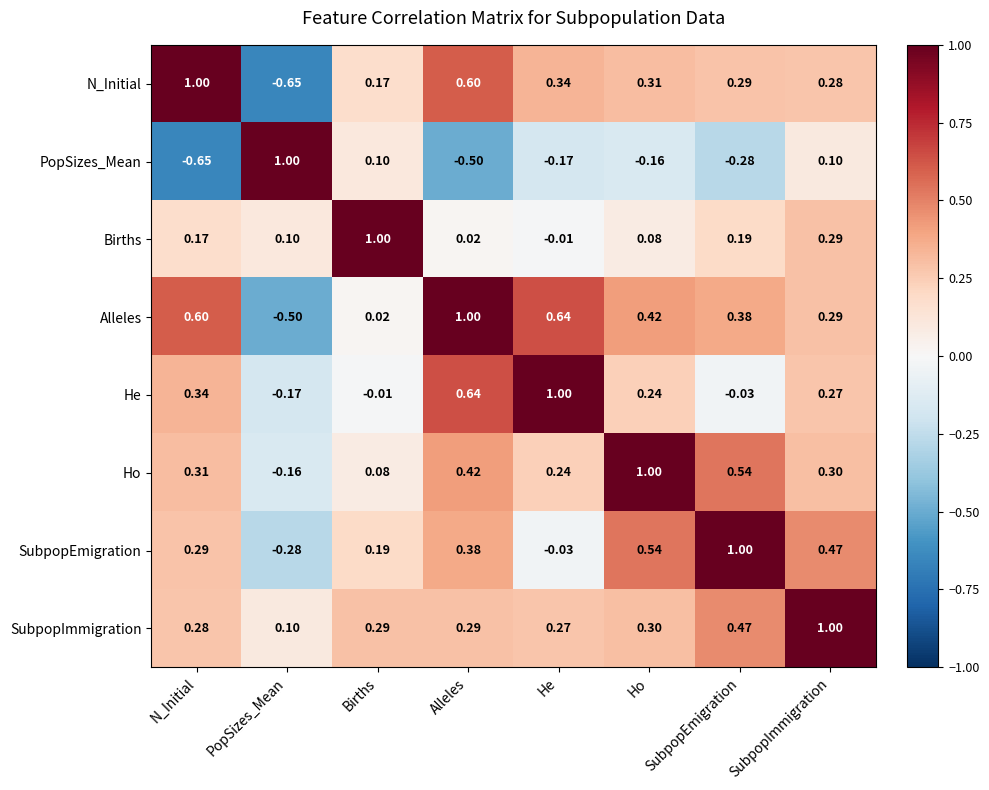

List the labels in order of N_Initial value, largest first.

N_Initial, Alleles, He, Ho, SubpopEmigration, SubpopImmigration, Births, PopSizes_Mean